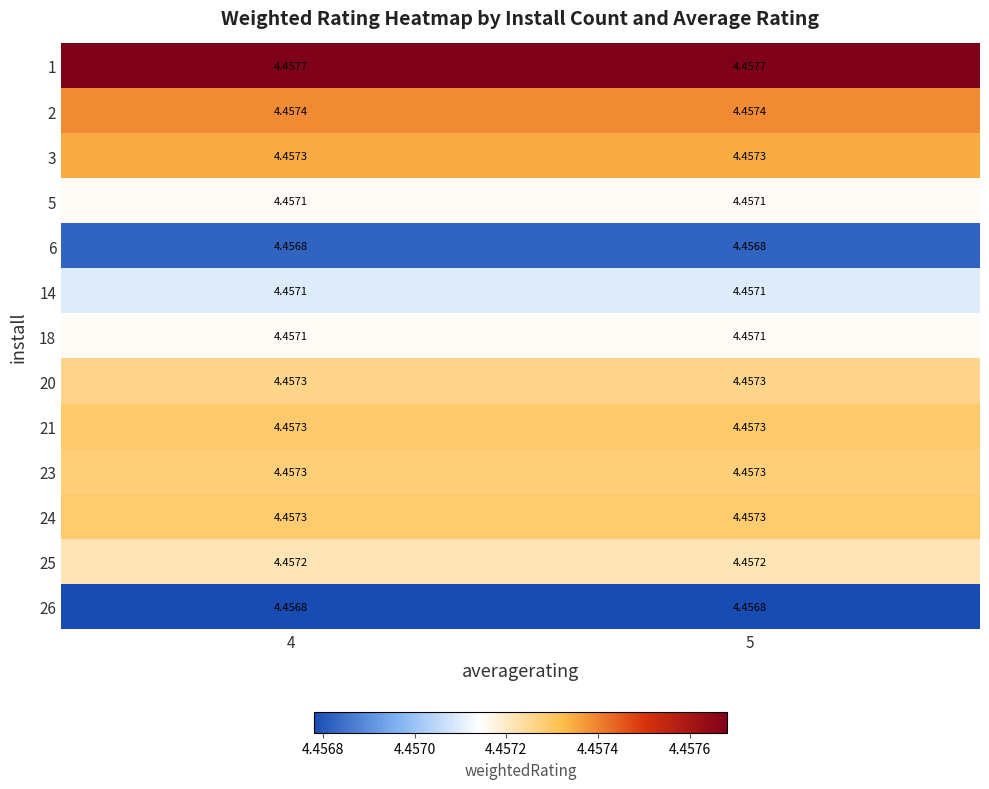

Is the value of 21 at 4 greater than the value of 25 at 5?

Yes